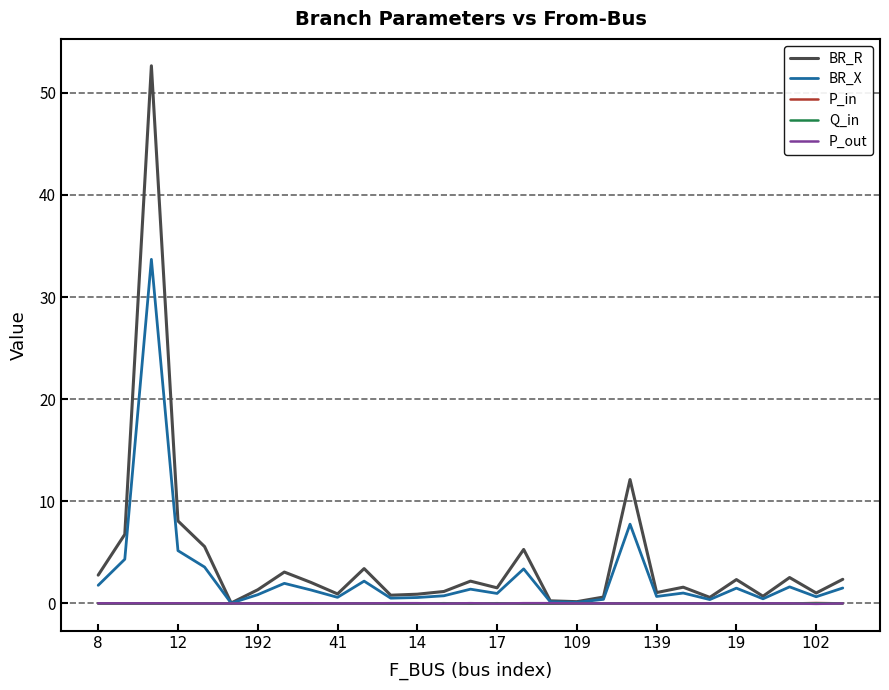

Which series has the largest range (max minus min)?

BR_R